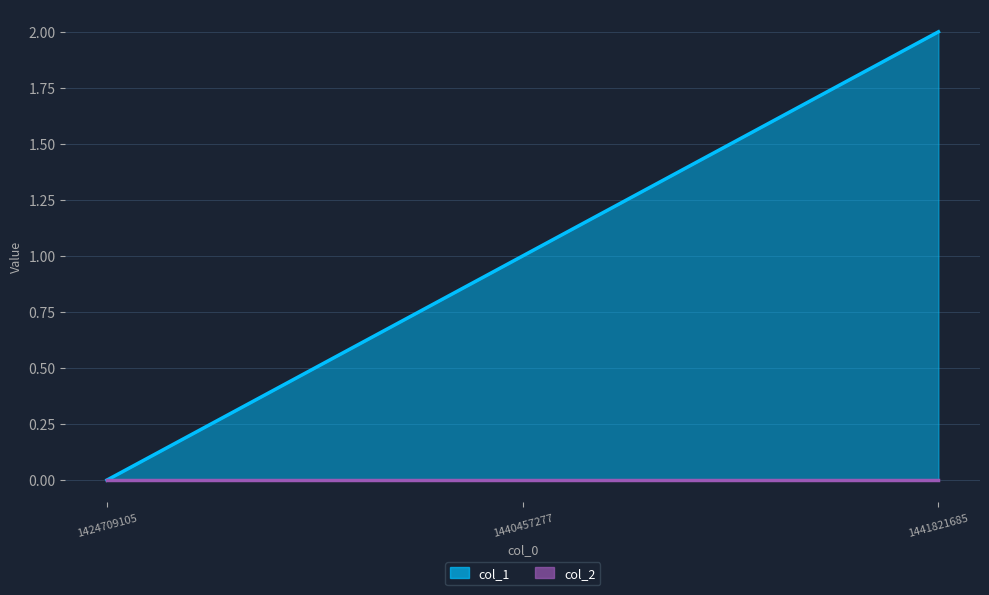

How many values are between 0 and 2?

3